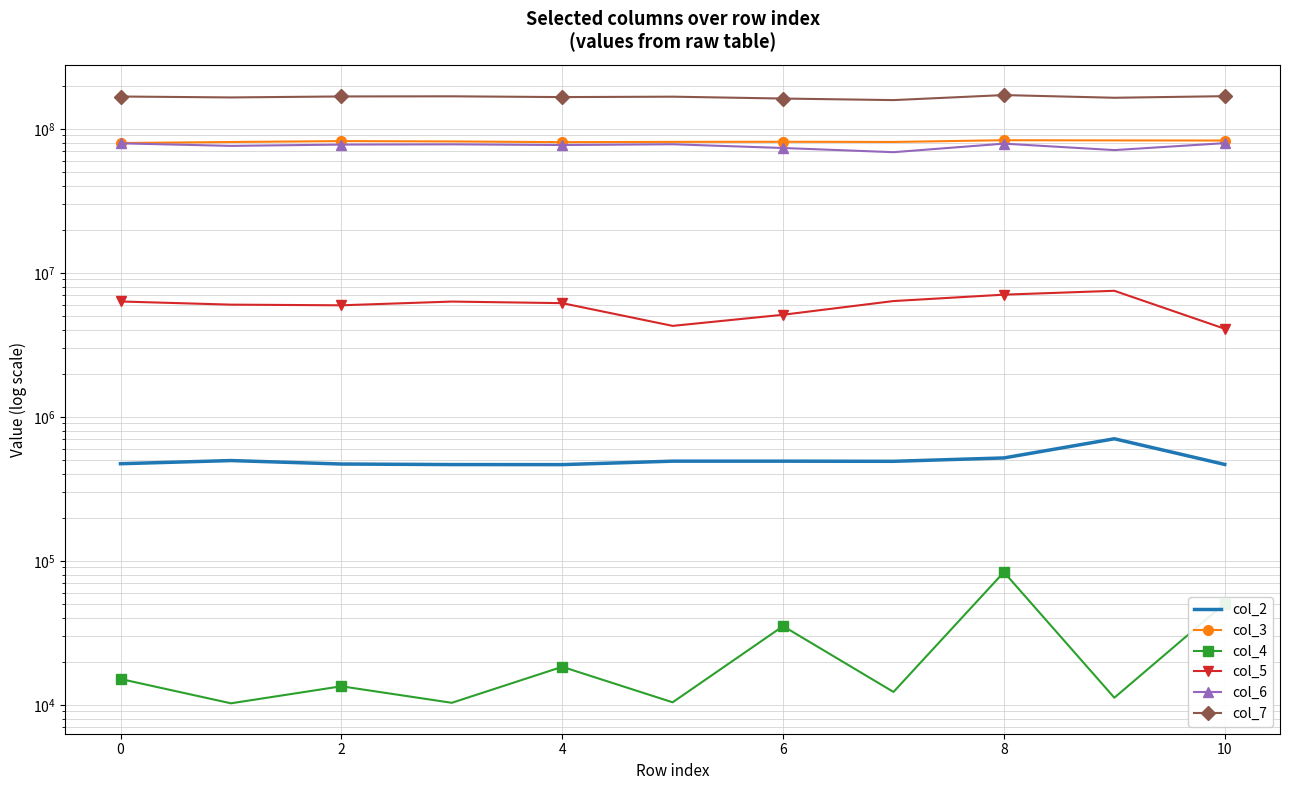

Reading left to right, transcribe all the data shown in this chart.

col_2: 472792	497291	470542	466375	466042	492583	492542	491375	518583	704500	467333
col_3: 79775084	81074125	82273541	81816333	80888917	81232417	81397542	81154459	83430917	83179292	83015833
col_4: 15125	10250	13458	10333	18375	10417	35209	12292	83500	11208	50541
col_5: 6330625	6018084	5955042	6320750	6164000	4284791	5119666	6373542	7059333	7509917	4090625
col_6: 79359916	76227208	77808292	78131541	77248334	78222500	73684500	68910292	78987583	71247042	79636958
col_7: 167854458	165379500	168021416	168369250	166308250	167405375	162469250	158491458	171752334	164515625	168755083